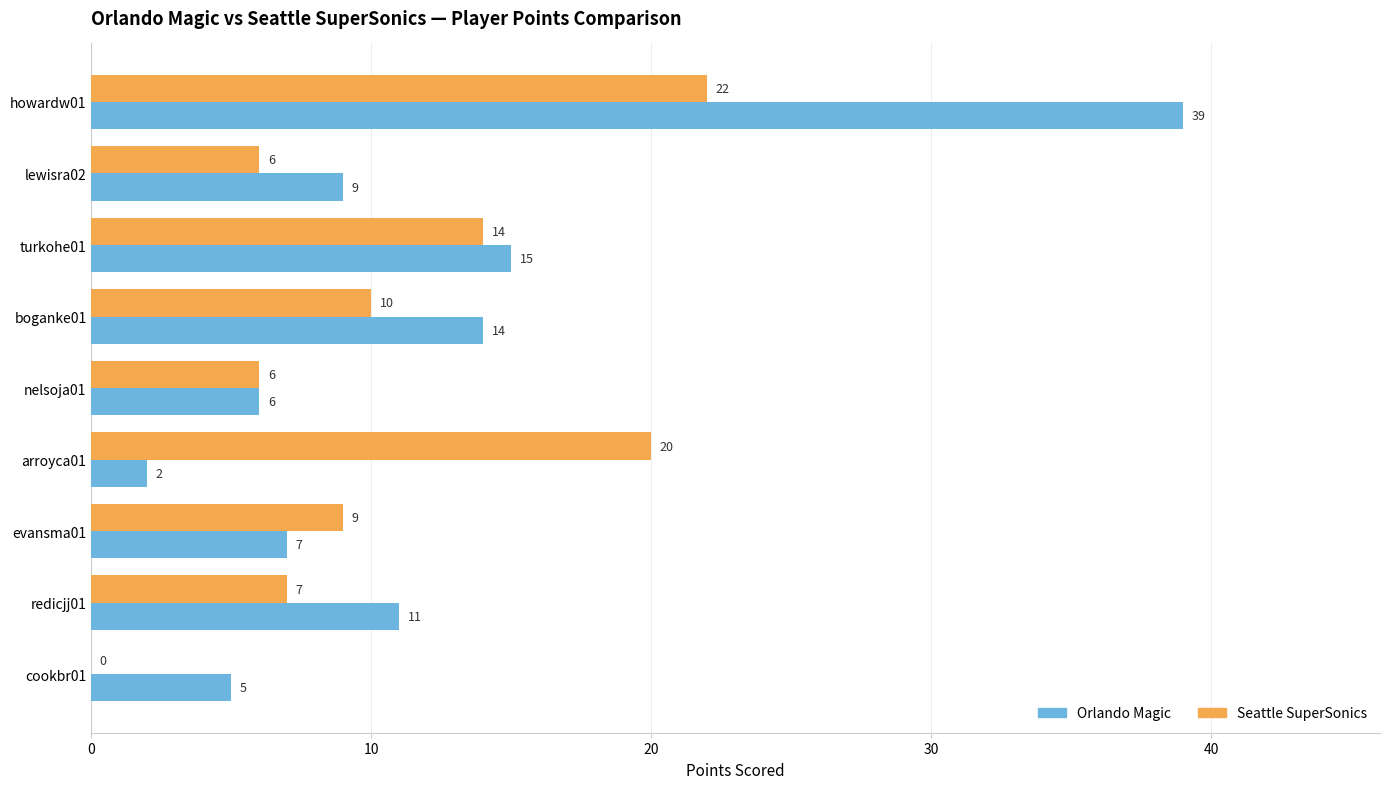

Where is Orlando Magic nearest to the value 20?

turkohe01